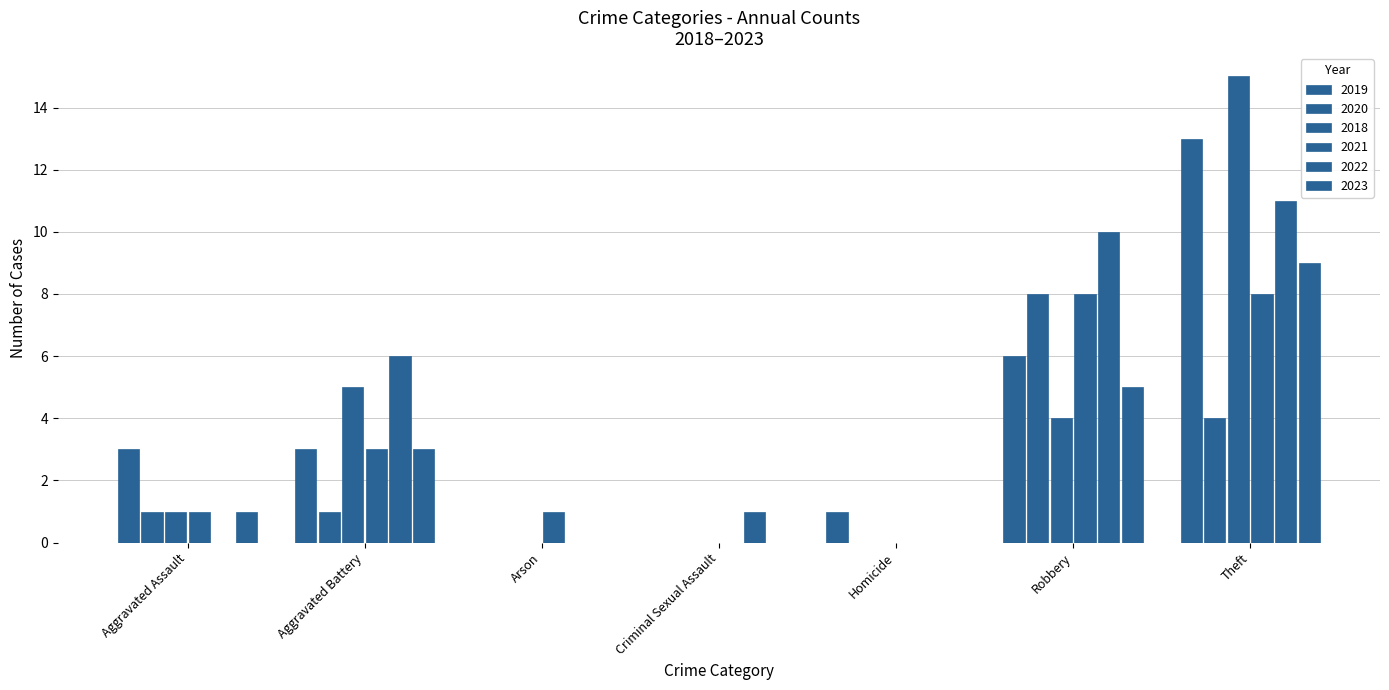

Which category has the highest value in the 2019 series?

Theft